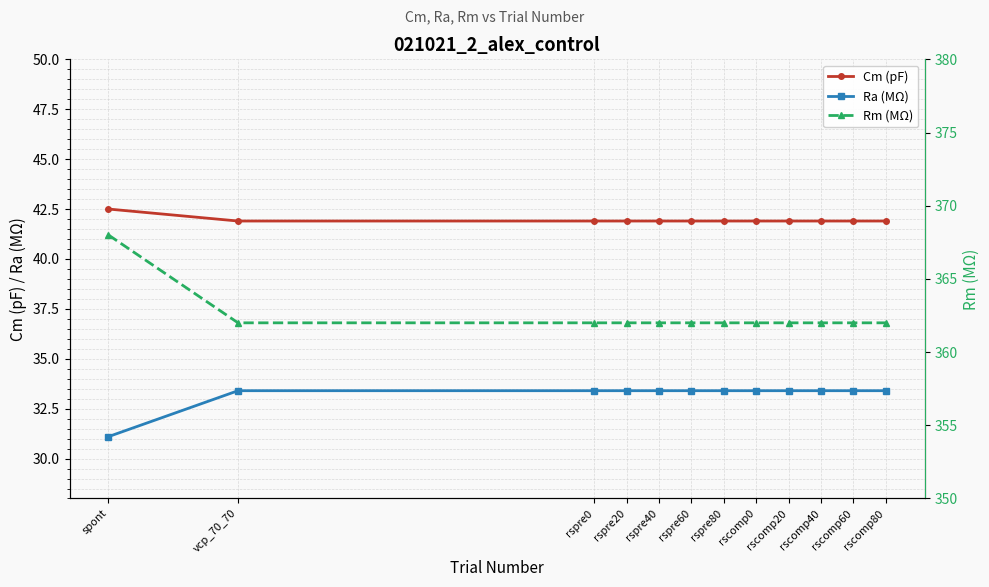

Which series has the largest total across all categories?

Rm (MΩ)